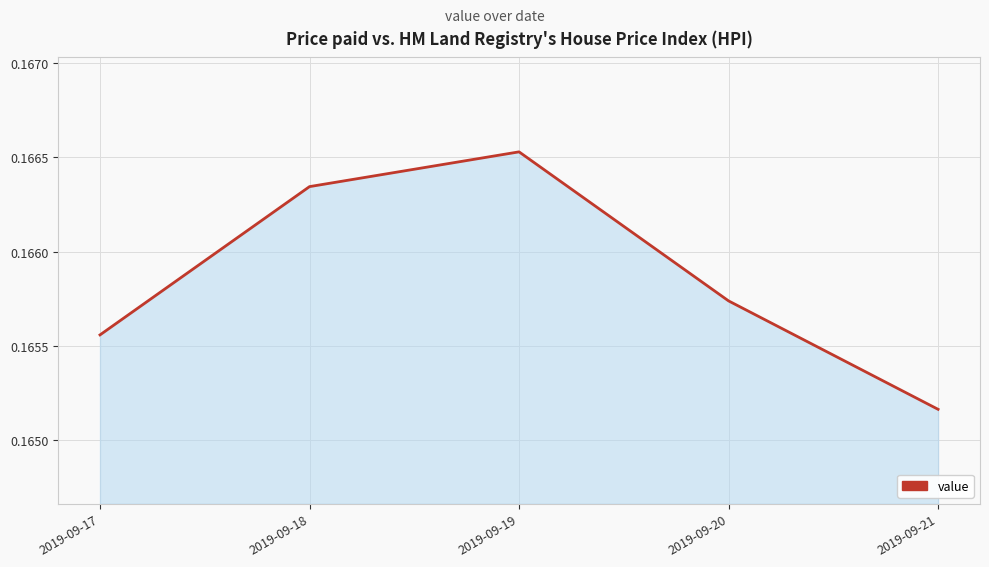

Rank the categories by value from highest to lowest.

2019-09-19, 2019-09-18, 2019-09-20, 2019-09-17, 2019-09-21